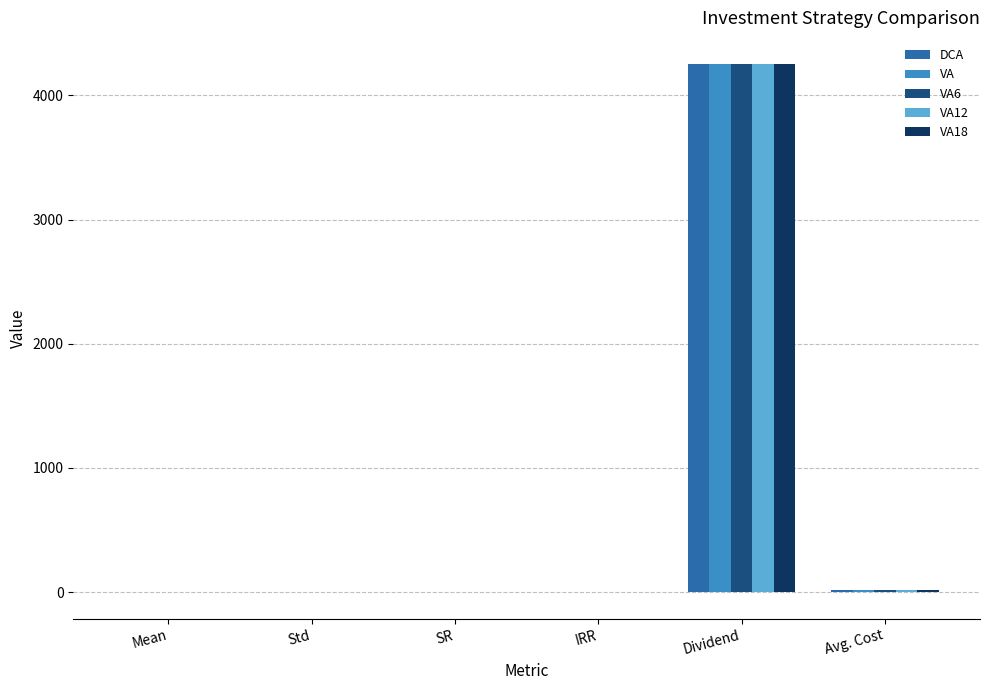

Which category has the highest value in the VA series?

Dividend